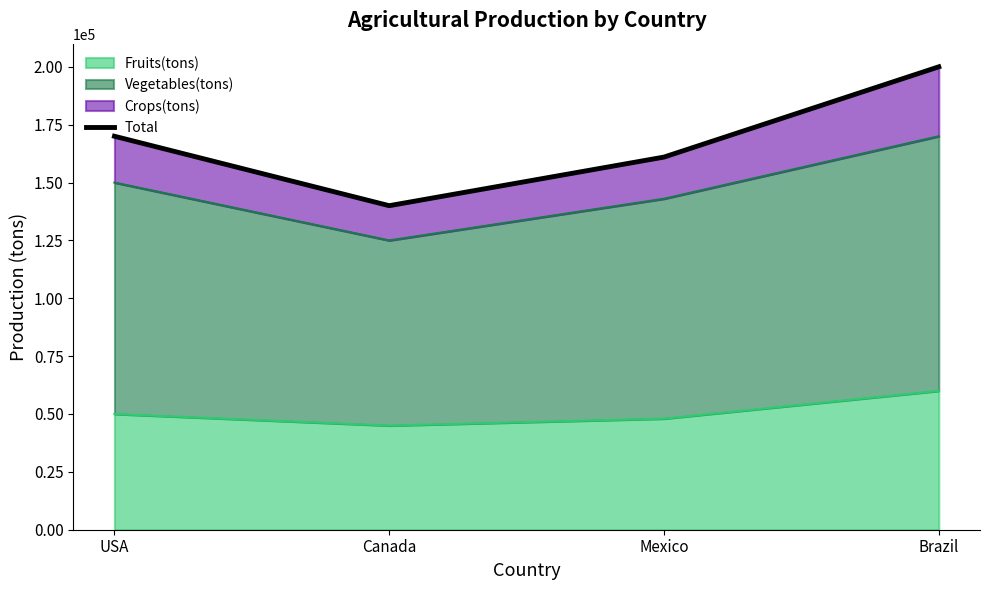

How many values are below 170000?

2